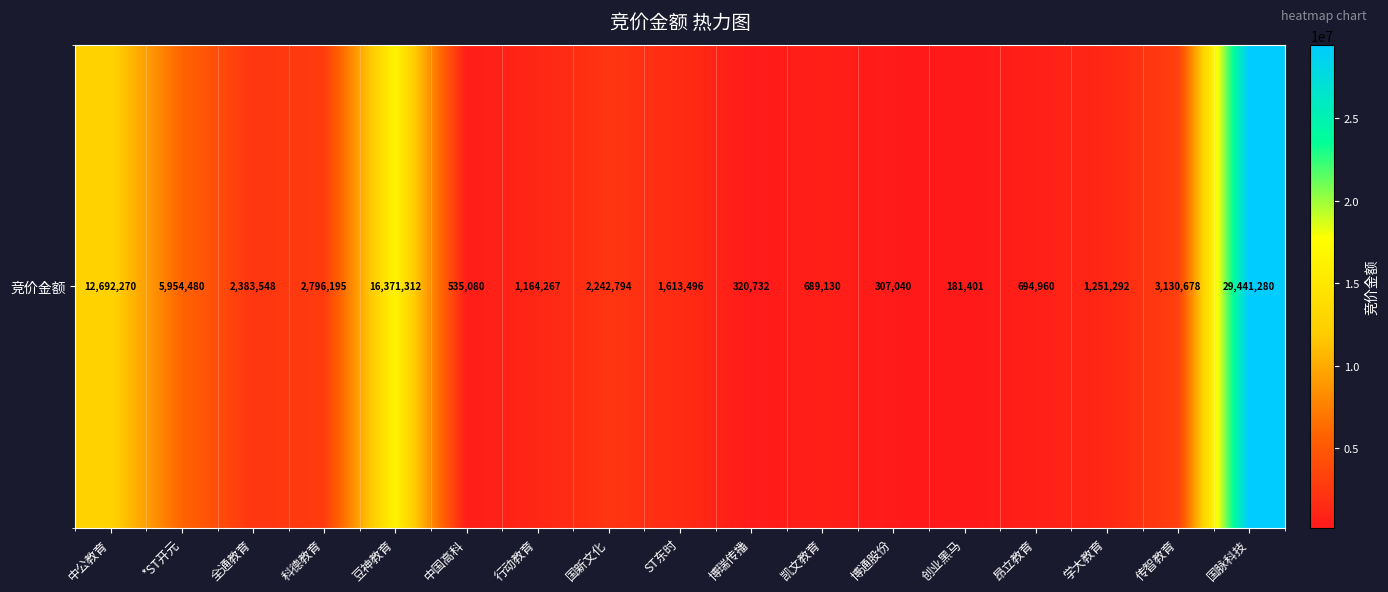

What is the maximum value shown in the chart?

29441280